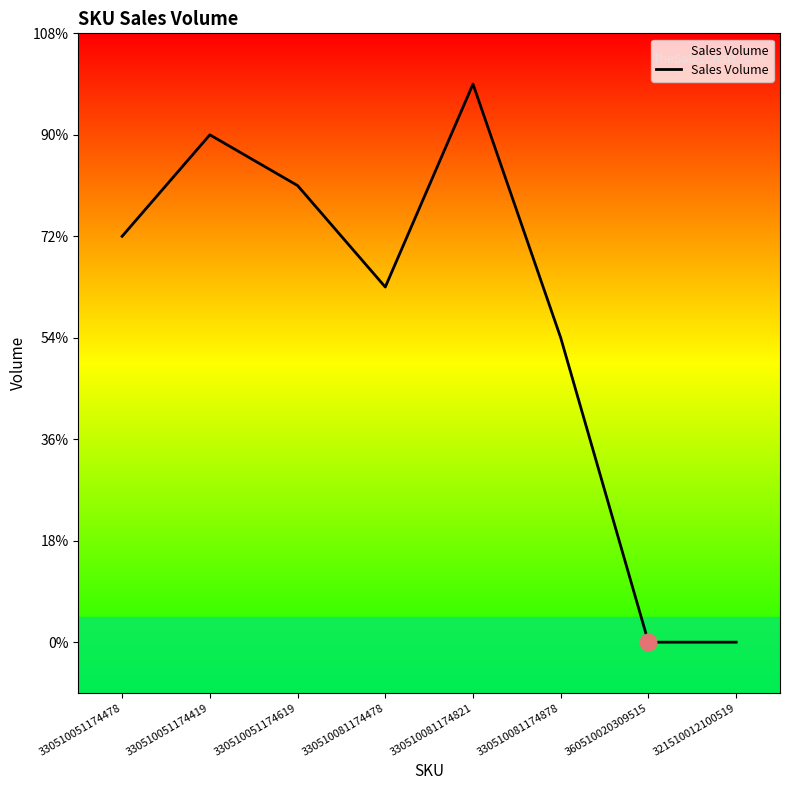

Is this an area chart (filled region under the line)?

Yes